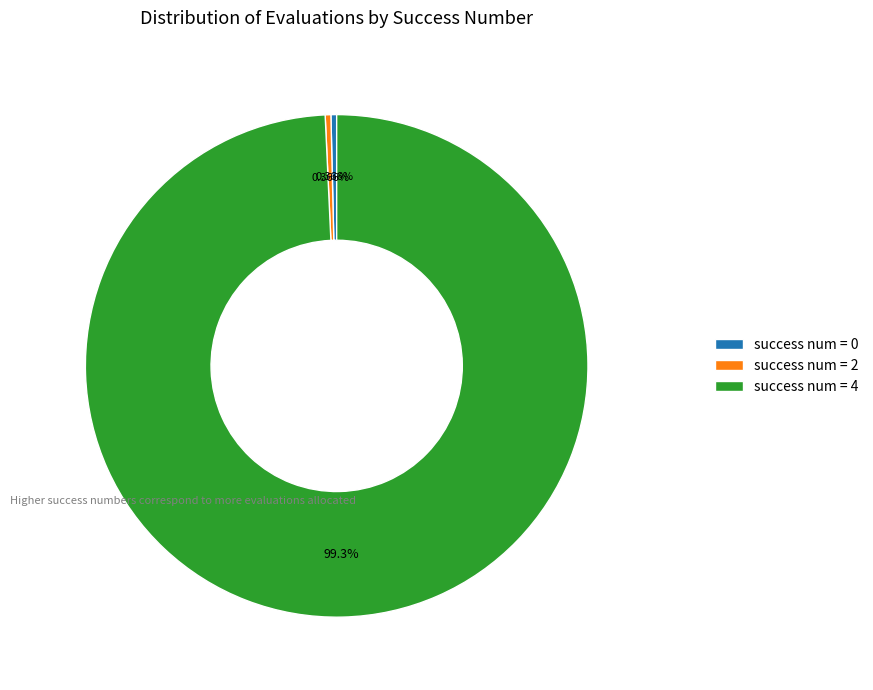

Which category has the biggest portion of the pie?

success num = 4